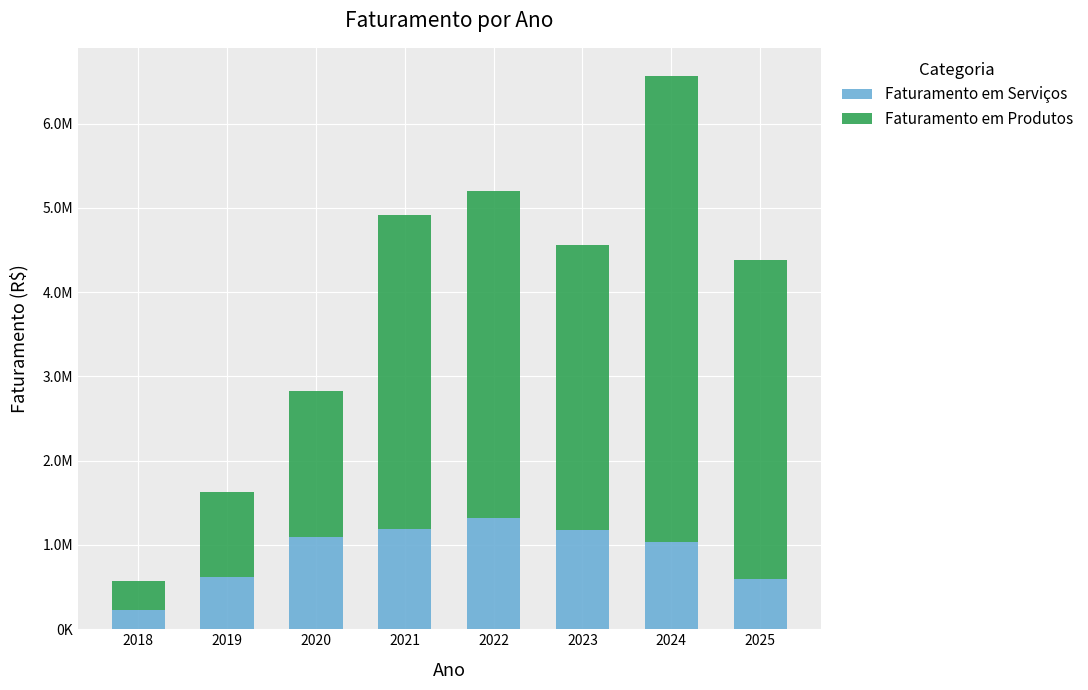

Rank the categories by Faturamento em Produtos value from lowest to highest.

2018, 2019, 2020, 2023, 2021, 2025, 2022, 2024